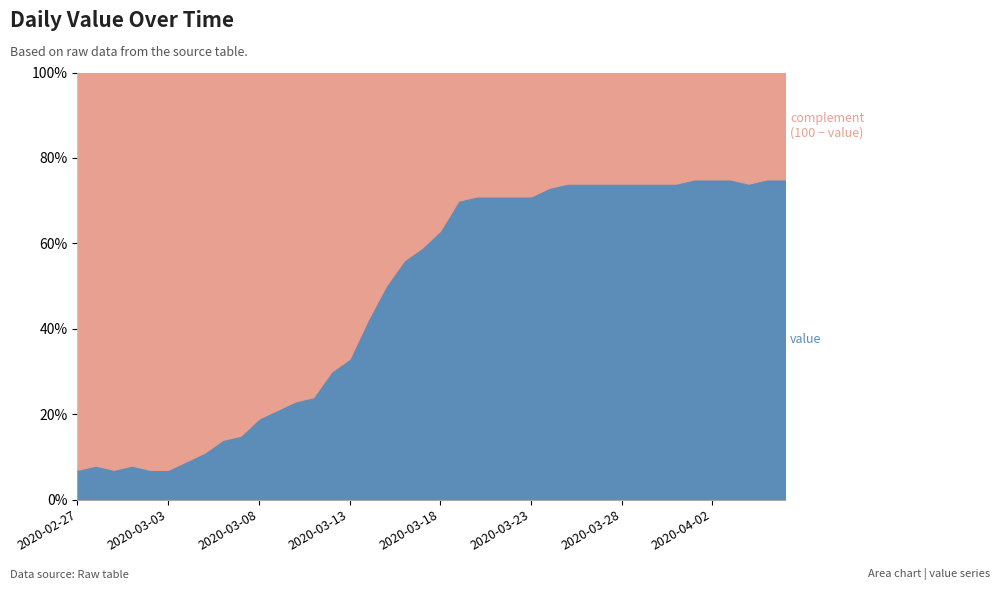

How many lines are shown in the chart?

2